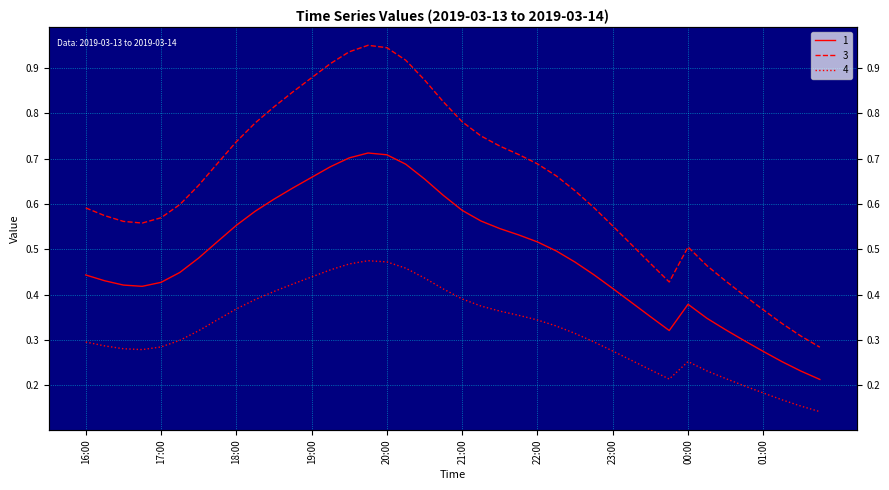

At which category is the sum across all series the highest?

2019-03-13 19:45